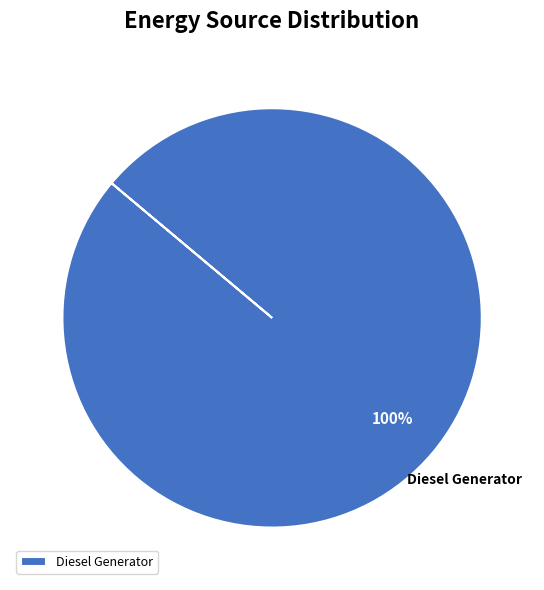

Which category accounts for the majority?

Diesel Generator